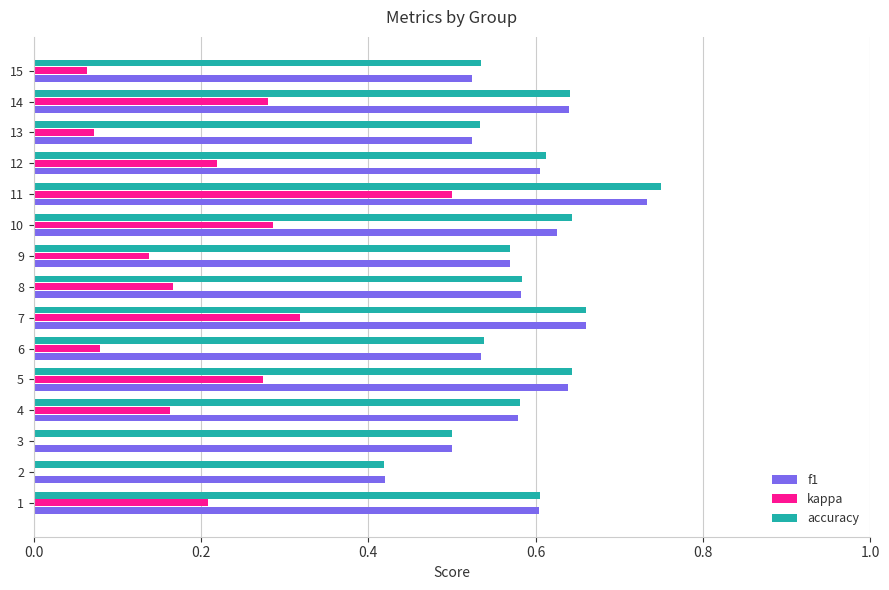

Between 5 and 10, which series saw the biggest shift?

f1